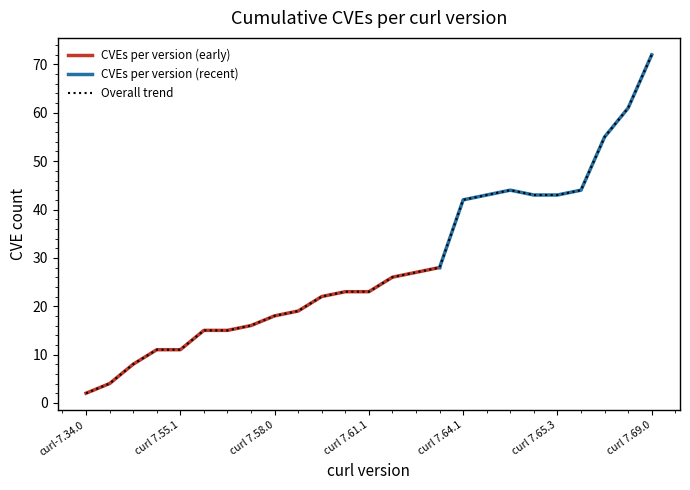

What is the value of the 16th point from the left?

28